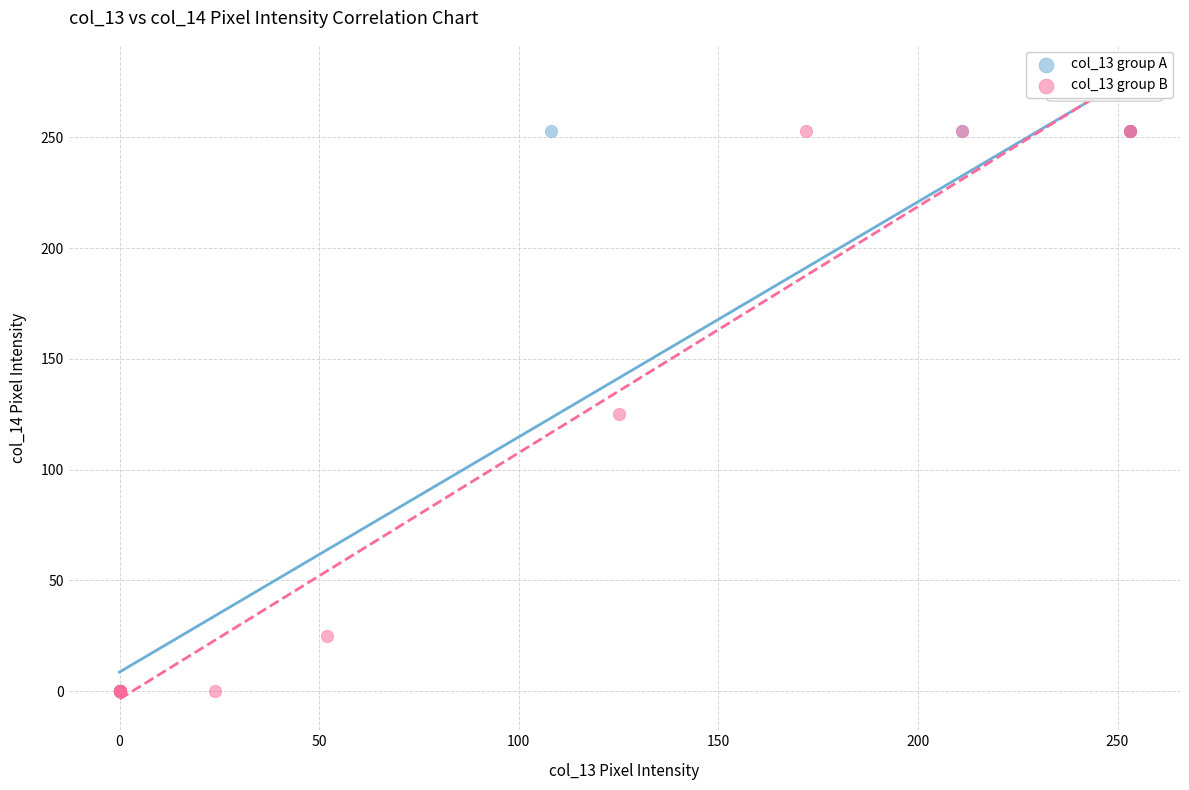

What are all the series names shown in the legend?

col_13 group A, col_13 group B